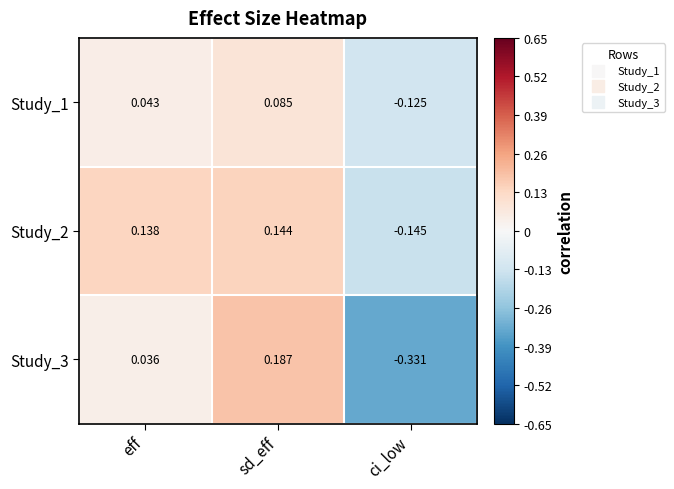

At which category is the sum across all series the highest?

sd_eff